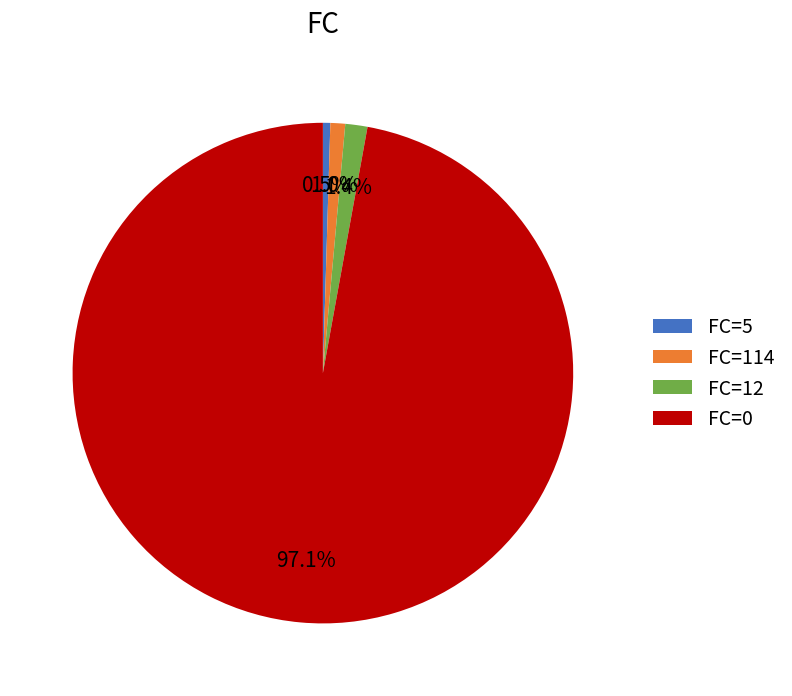

Which slice is the largest?

FC=0